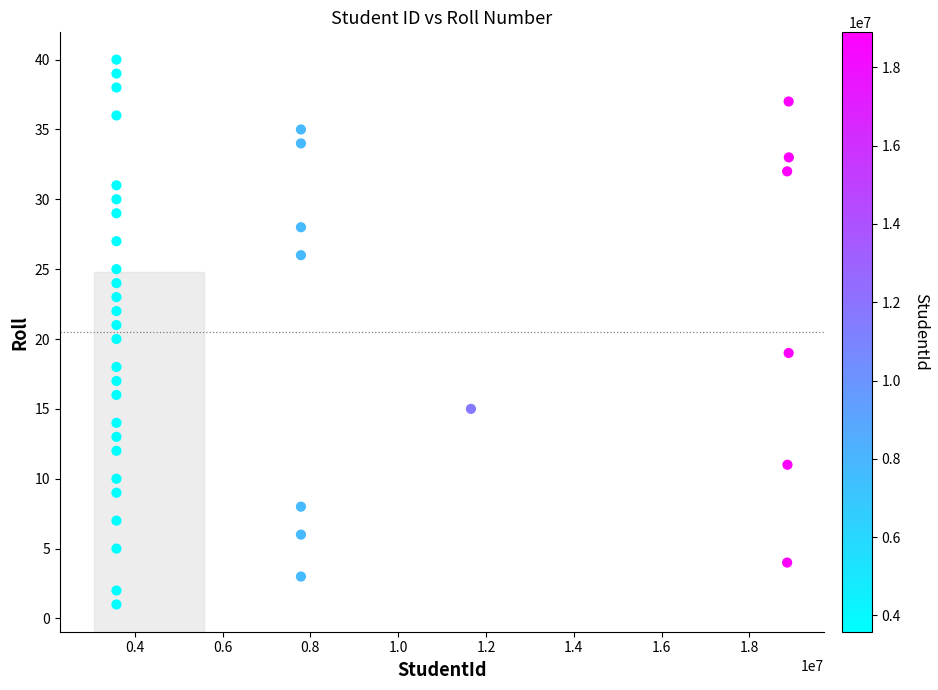

What is the range of Y values (max minus min)?

39